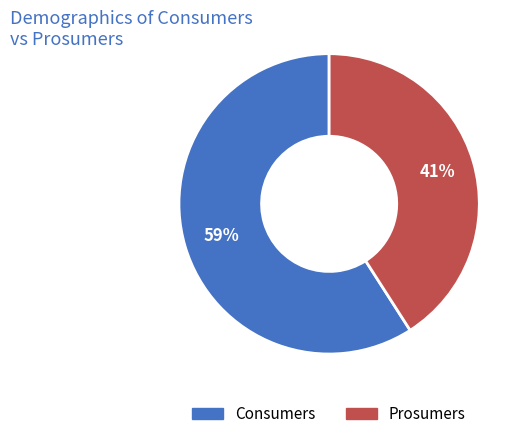

What is the majority slice?

Consumers